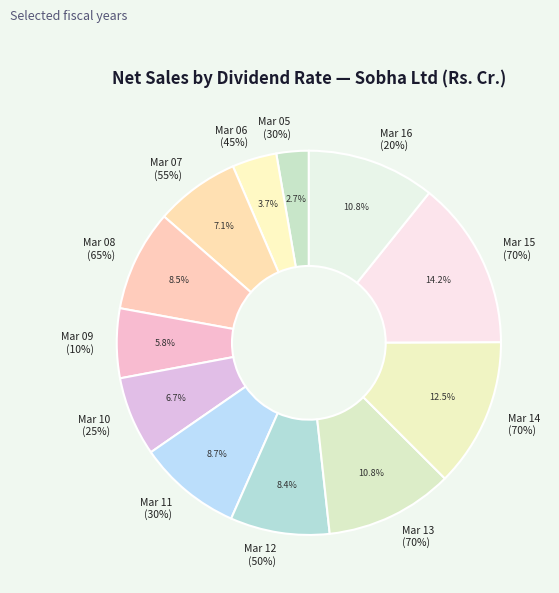

The Mar 09
(10%) slice represents 1% of the pie. True or false?

False